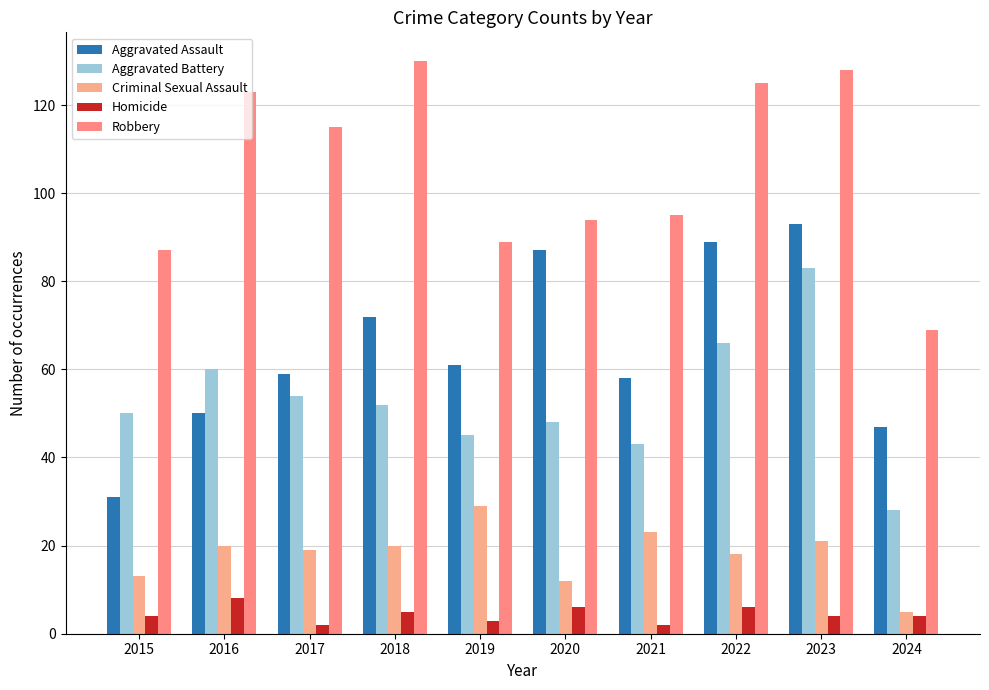

What are all the series names shown in the legend?

Aggravated Assault, Aggravated Battery, Criminal Sexual Assault, Homicide, Robbery